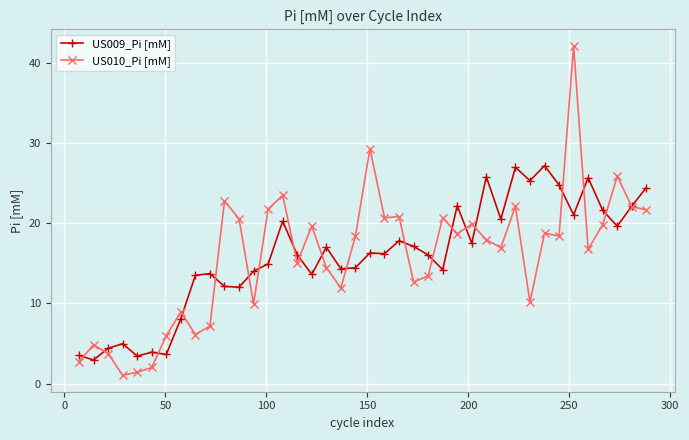

How many categories are shown in the chart?

40